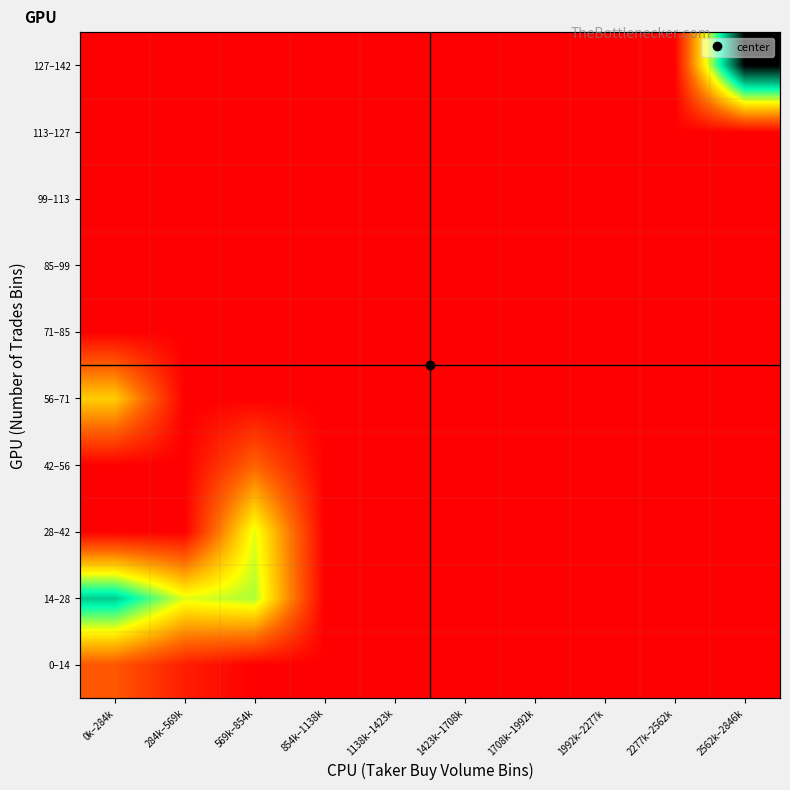

True or false: 127–142 has a value of 0 at 1138k–1423k.

True